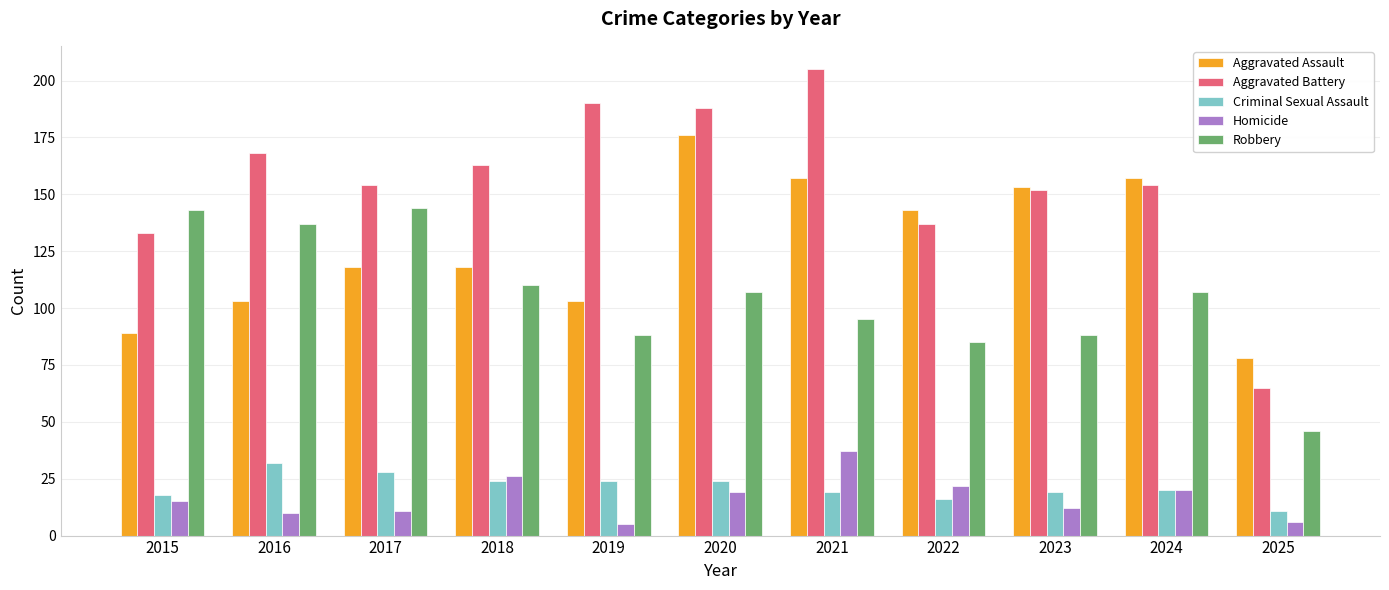

Reading right to left, what are all the values shown in this chart?

Aggravated Assault: 78	157	153	143	157	176	103	118	118	103	89
Aggravated Battery: 65	154	152	137	205	188	190	163	154	168	133
Criminal Sexual Assault: 11	20	19	16	19	24	24	24	28	32	18
Homicide: 6	20	12	22	37	19	5	26	11	10	15
Robbery: 46	107	88	85	95	107	88	110	144	137	143